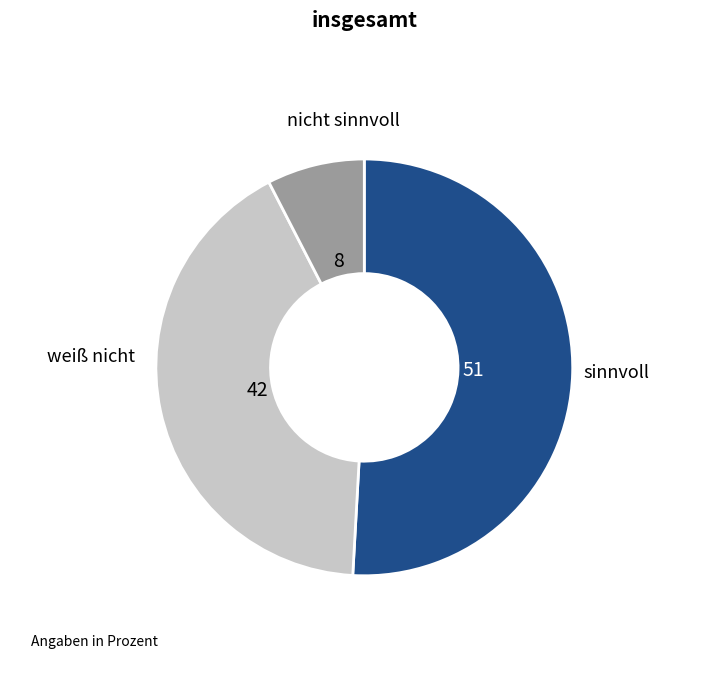

Is there a majority slice in this chart?

Yes